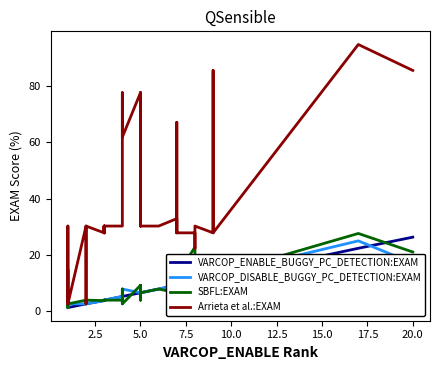

What is the maximum value for VARCOP_DISABLE_BUGGY_PC_DETECTION:EXAM?

25.0